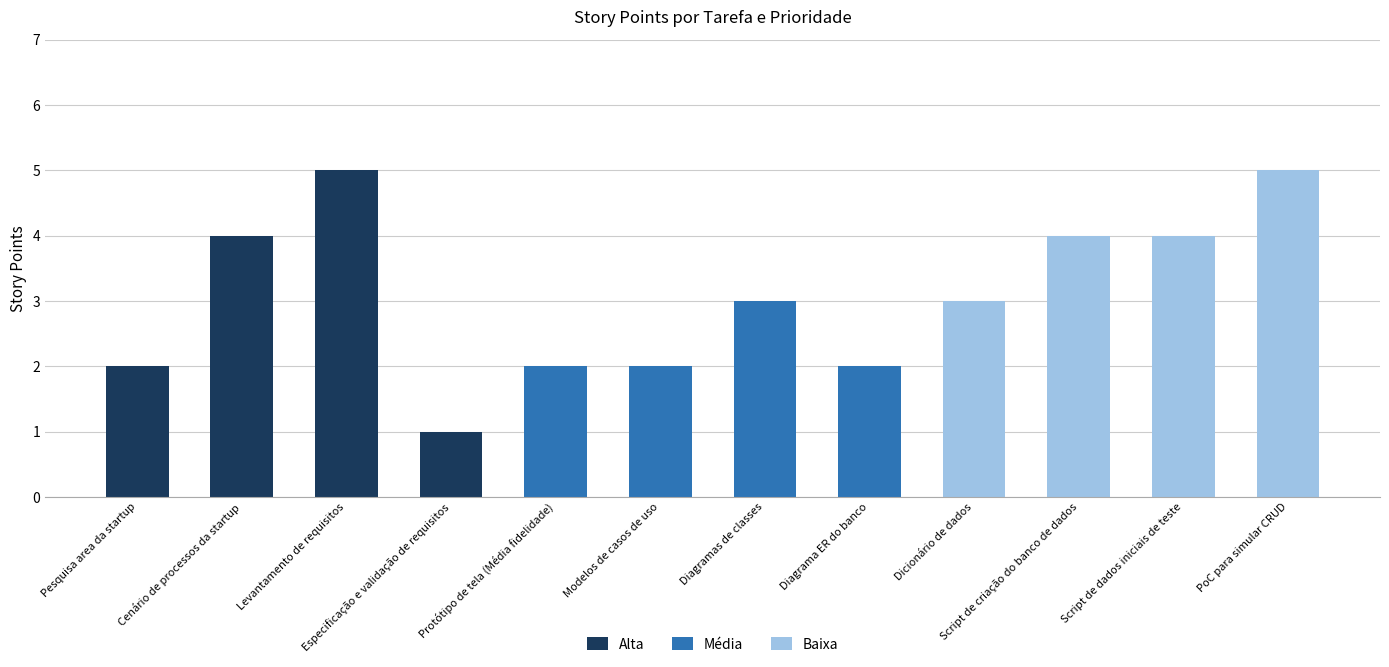

What is the sum of all Alta values?

12